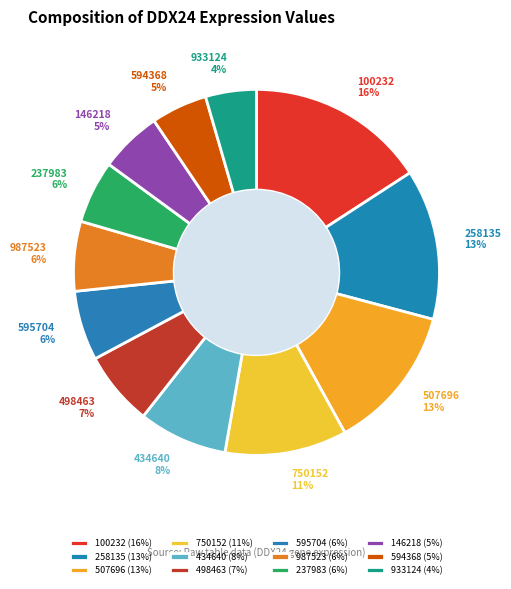

Which slice is the largest?

100232